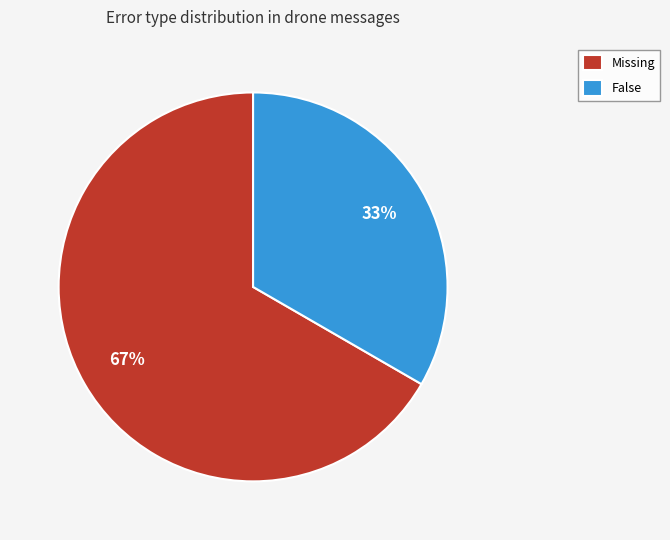

To the nearest percent, what is the combined percentage of False and Missing?

100%